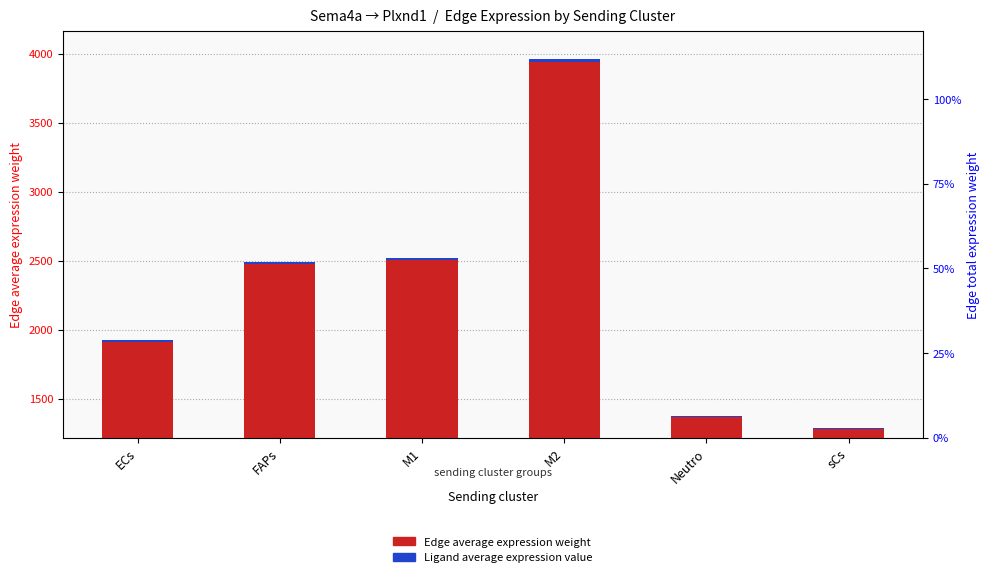

How many bars are there in total?

12